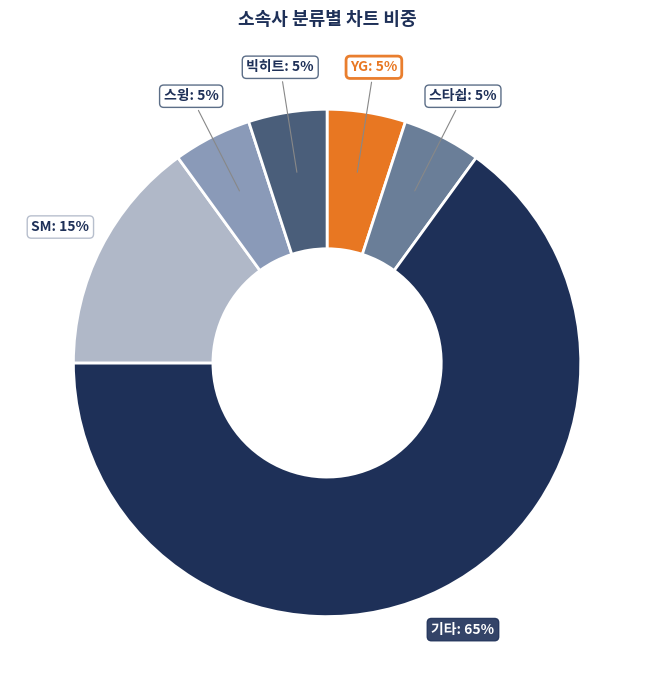

Is there a majority slice in this chart?

Yes